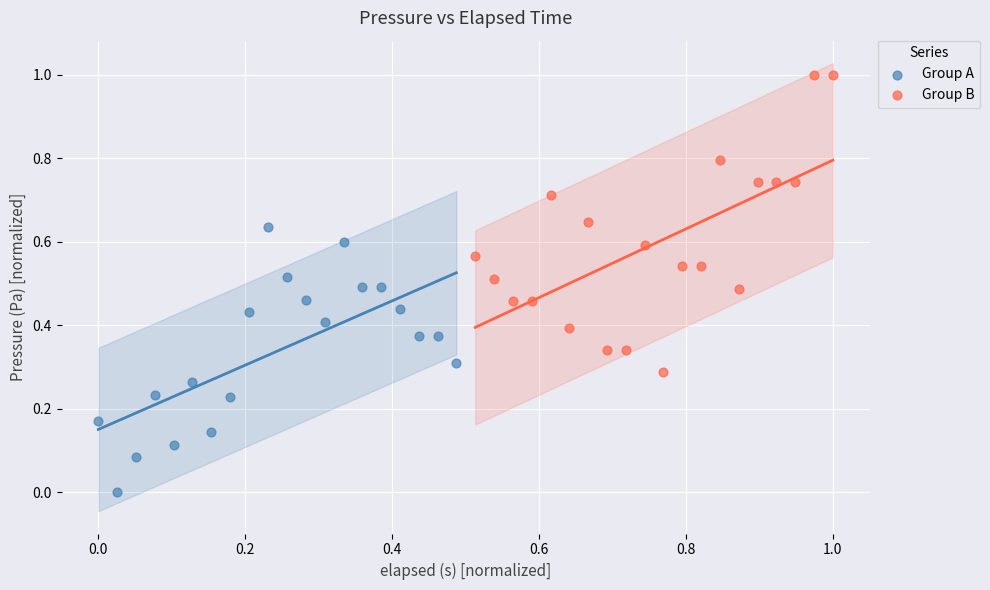

Which series reaches the minimum Y coordinate?

Group A